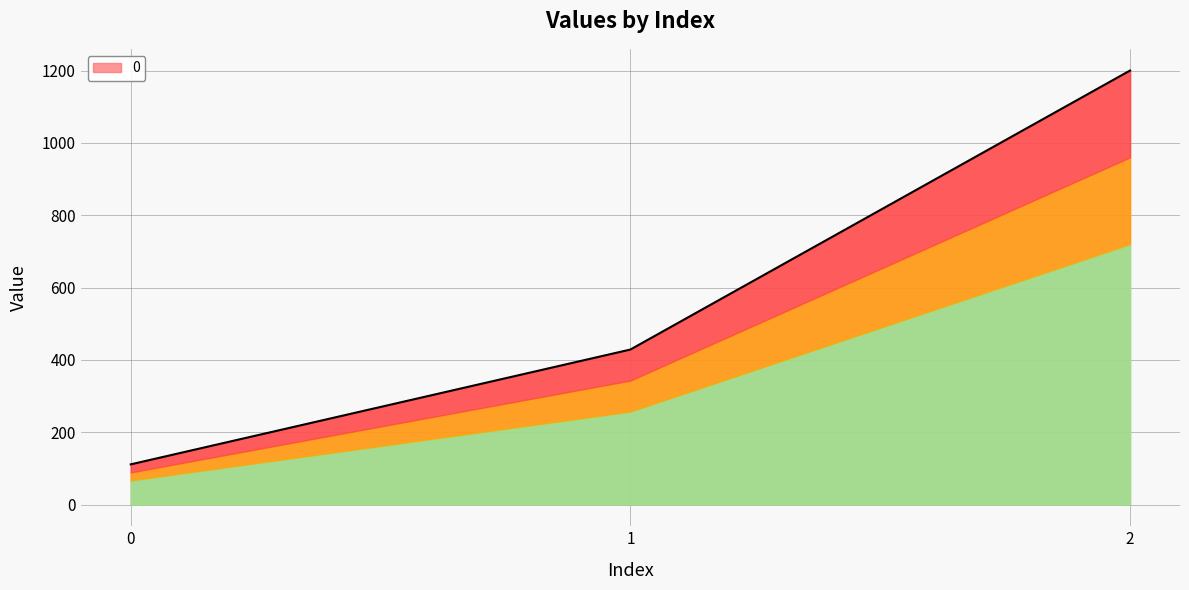

Rank the categories by value from highest to lowest.

2, 1, 0